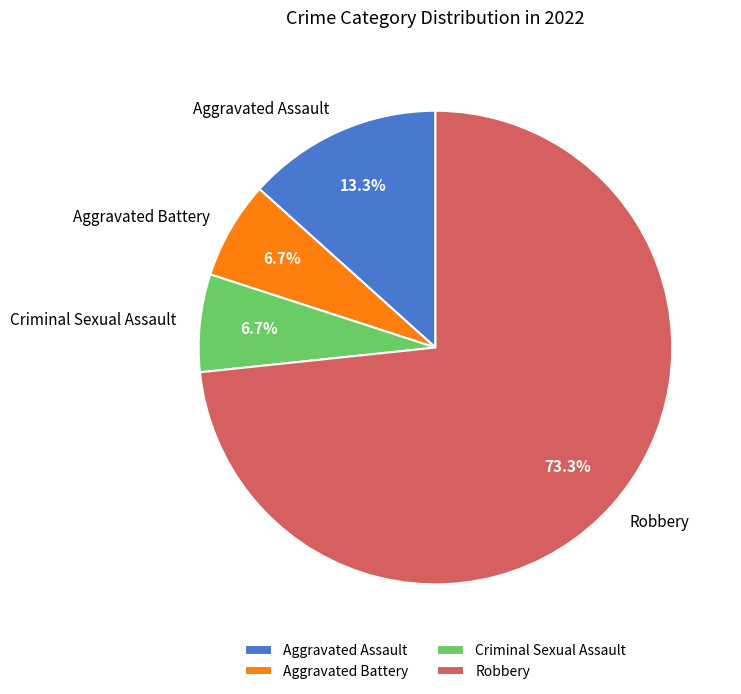

Is it true that Robbery is 73% of the pie?

True